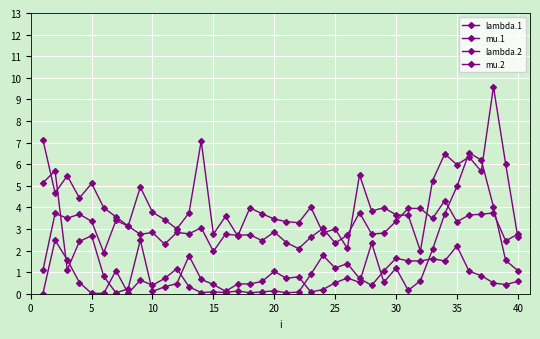

Does the chart have visible grid lines?

Yes